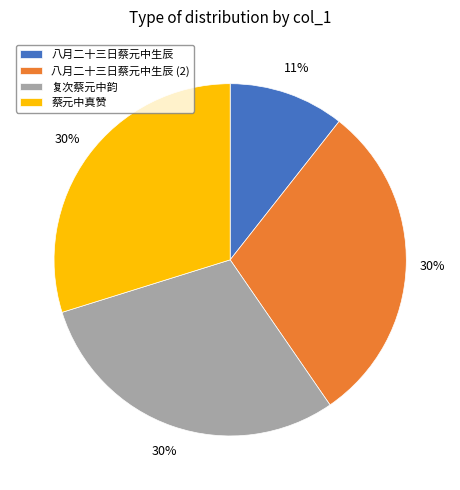

To the nearest percent, what is the difference between the largest and smallest slice percentages?

19%